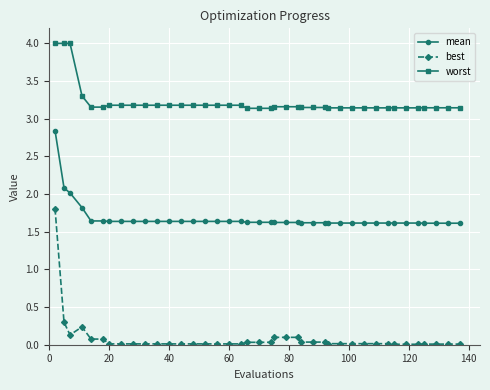

Count the worst values in the range 3 to 4.

40